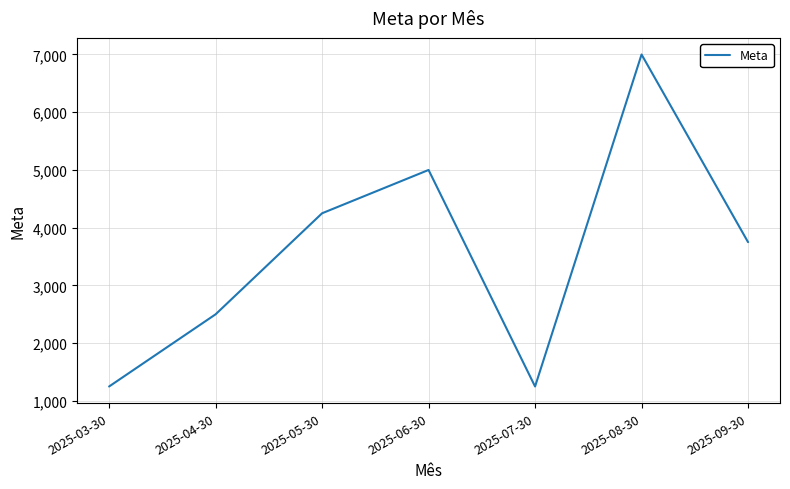

Reading right to left, what are all the values shown in this chart?

3750	7000	1250	5000	4250	2500	1250